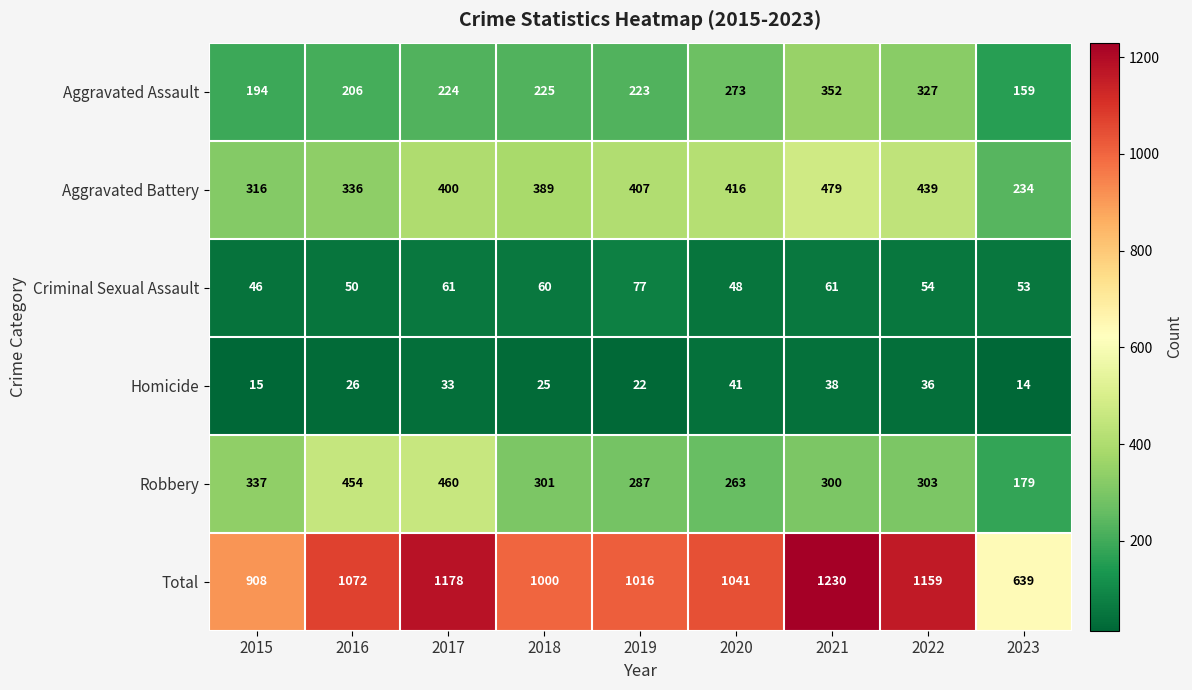

Which series has the widest spread of values?

Total